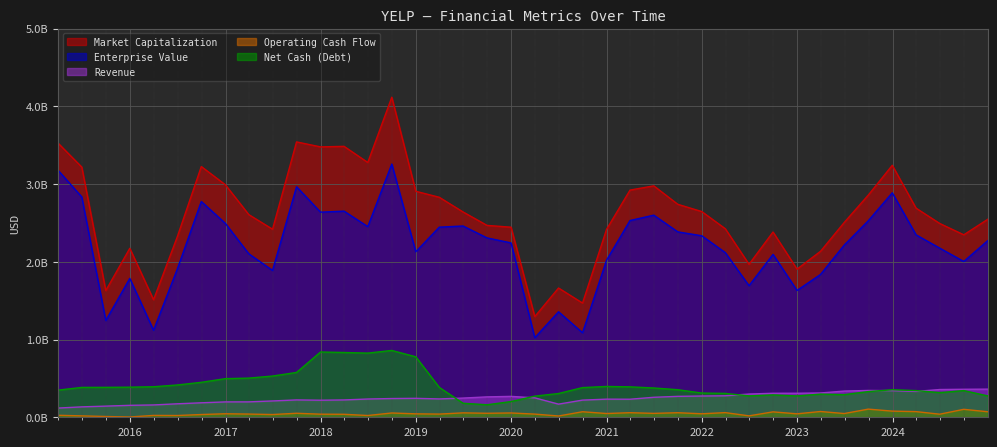

How many Net Cash (Debt) values are between 0 and 1?

40